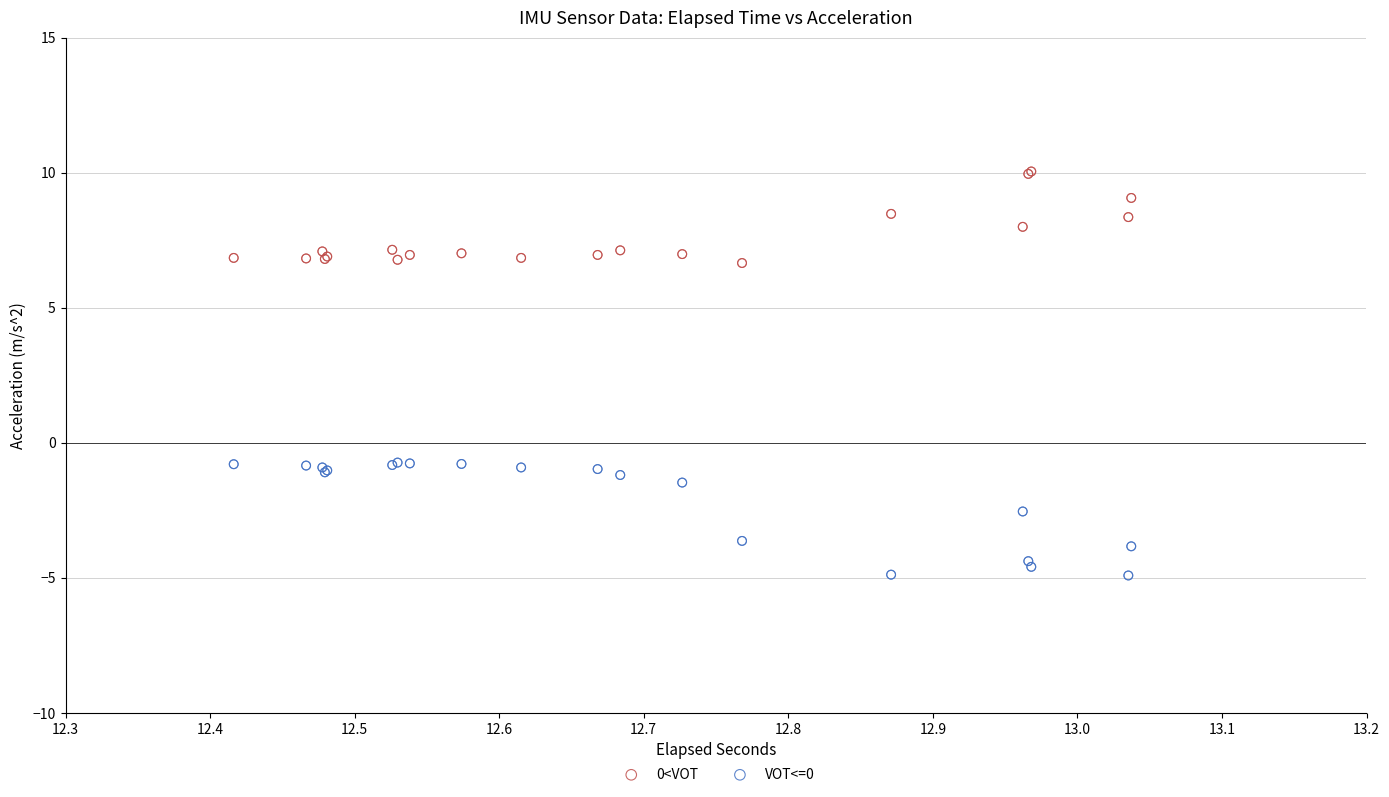

Which series reaches the maximum Y coordinate?

0<VOT